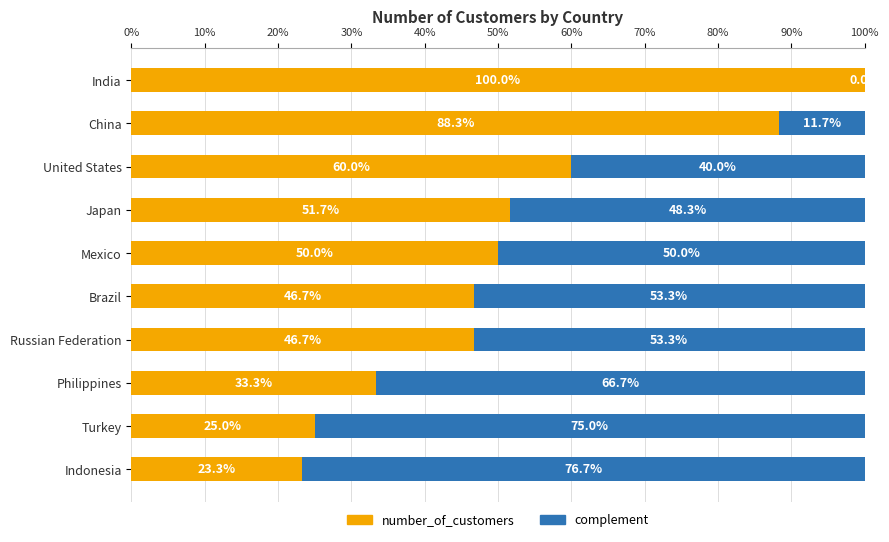

True or false: the data shows 100.0 at India.

True